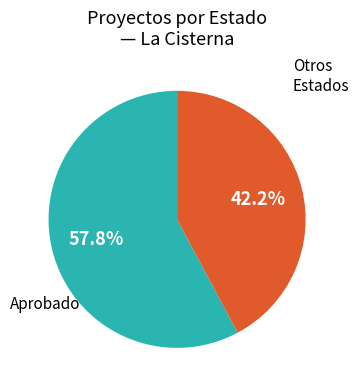

Which slice is the smallest?

Otros Estados